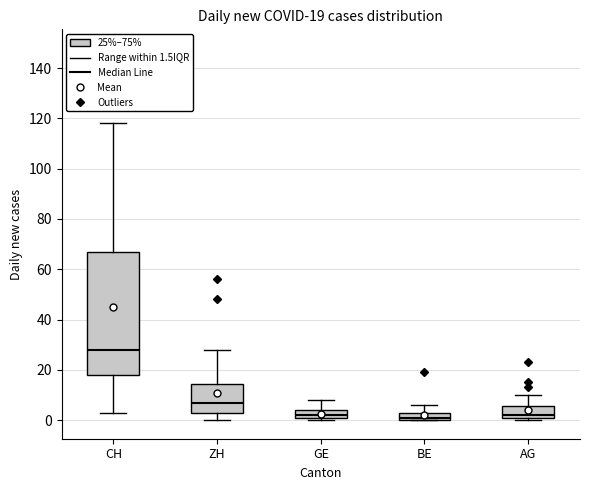

Which box has the highest median line?

CH